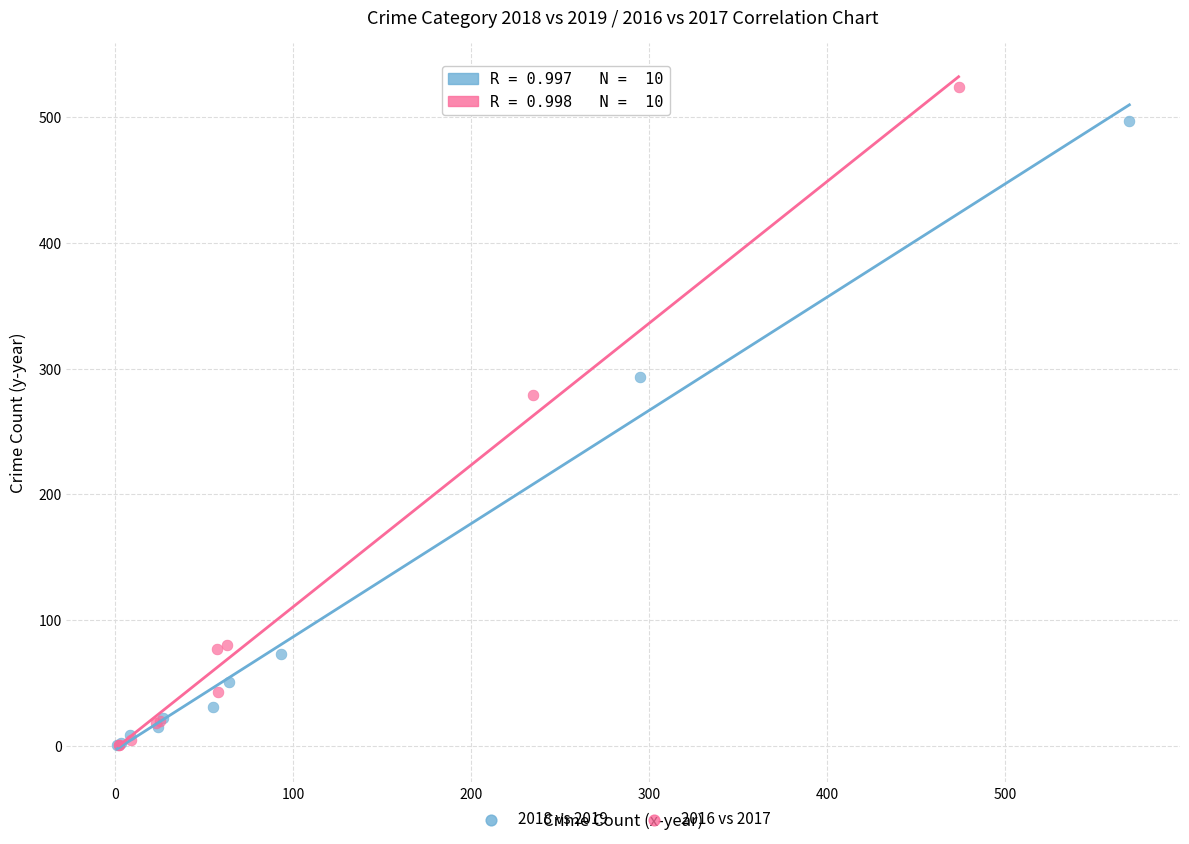

Which series reaches the maximum Y coordinate?

2016 vs 2017